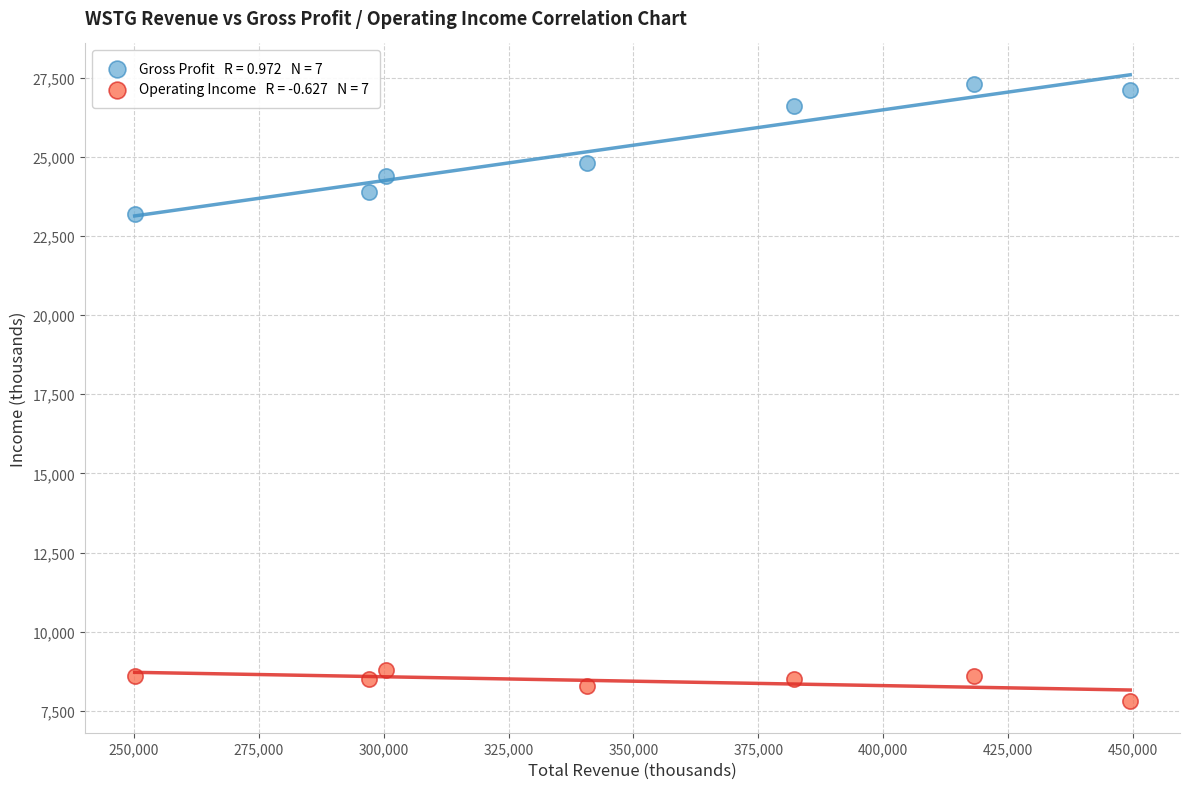

Across all series, what Y value is closest to 17550?

23200